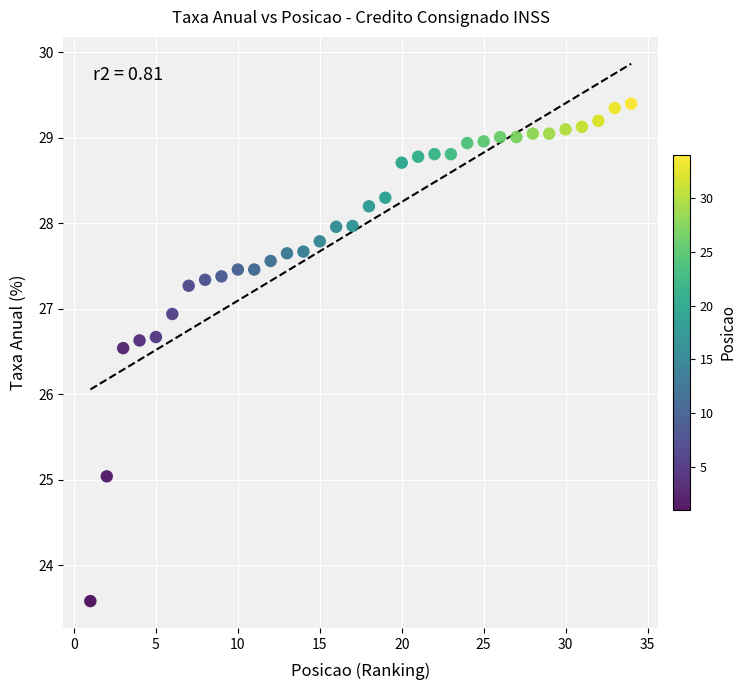

What Y value in the scatter plot is closest to 26?

26.5